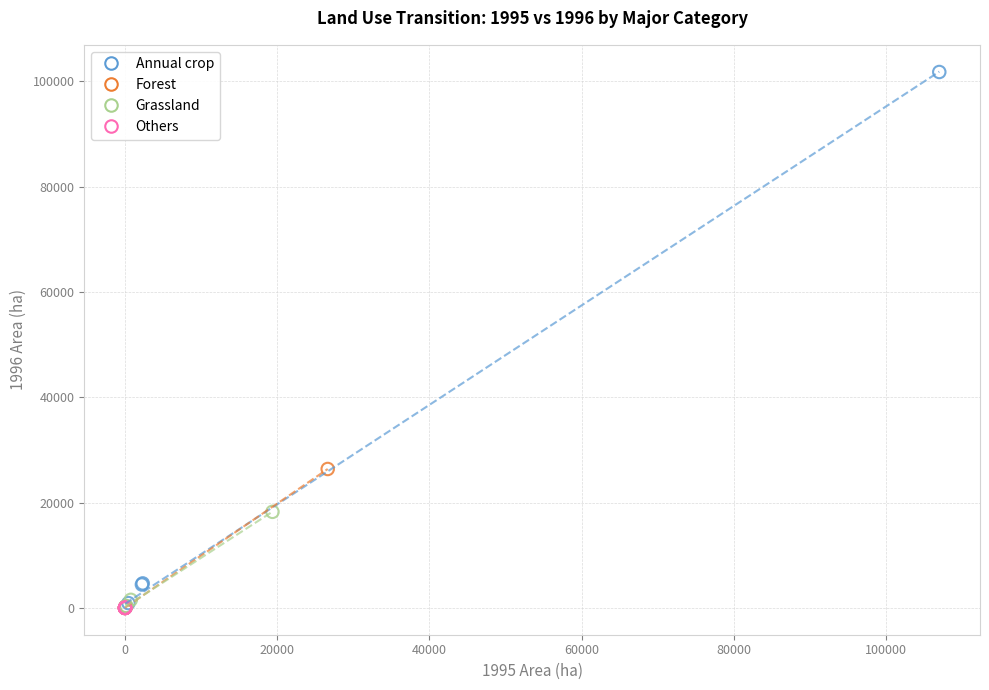

Which series reaches the maximum Y coordinate?

Annual crop